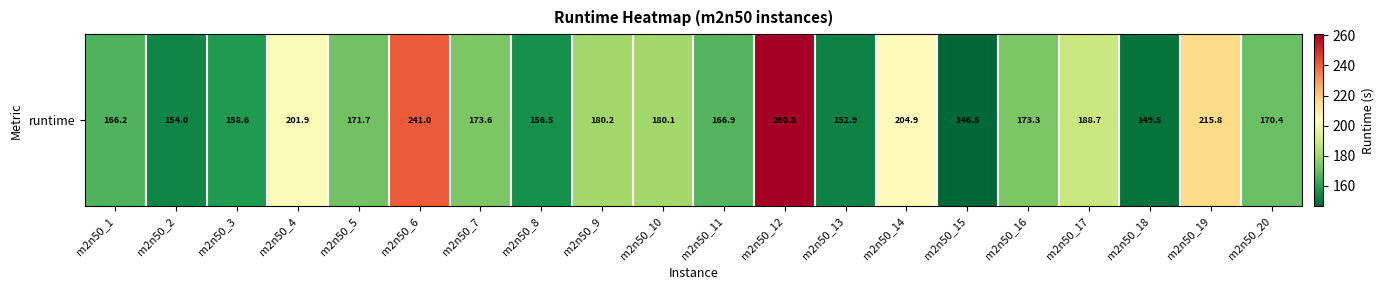

The chart shows a value of 322.4 at m2n50_14. True or false?

False